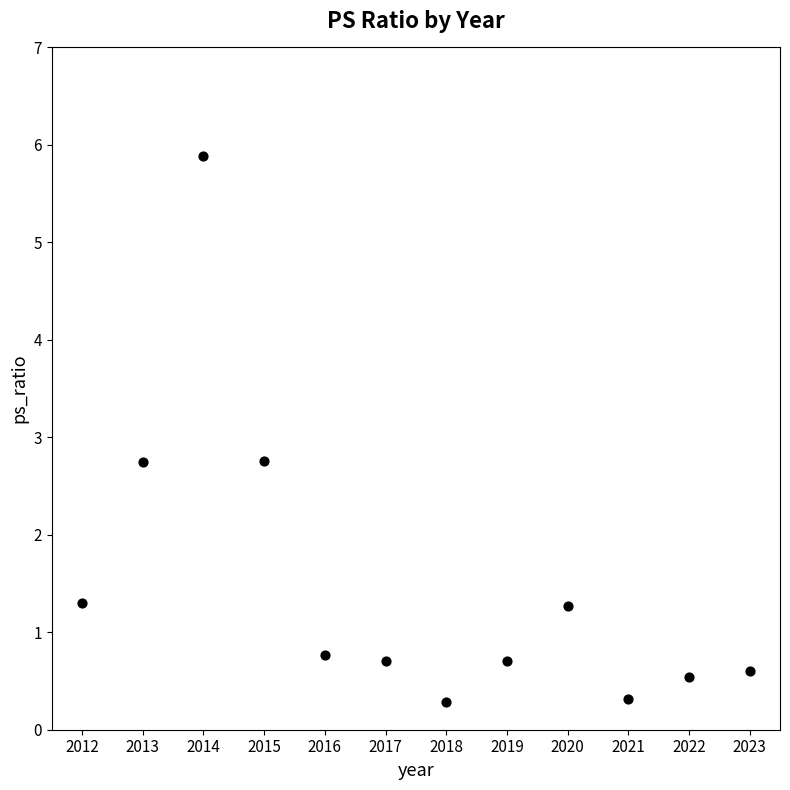

What is the range of Y values (max minus min)?

5.6